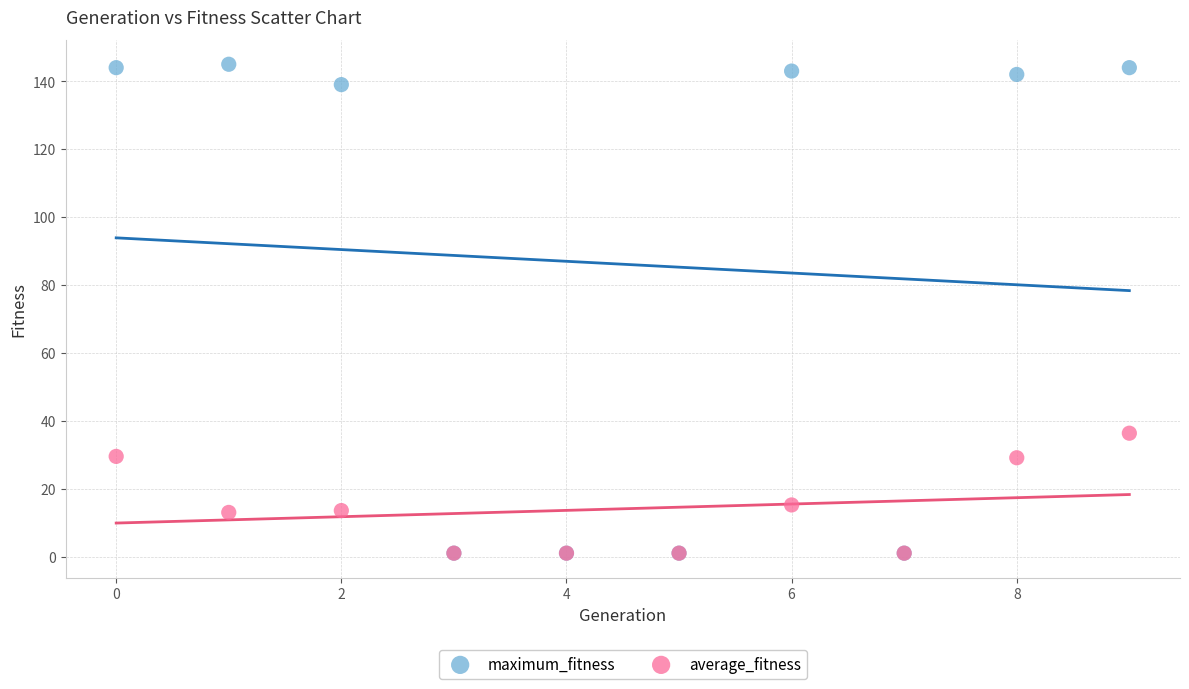

Which series has the largest Y range (max minus min)?

maximum_fitness